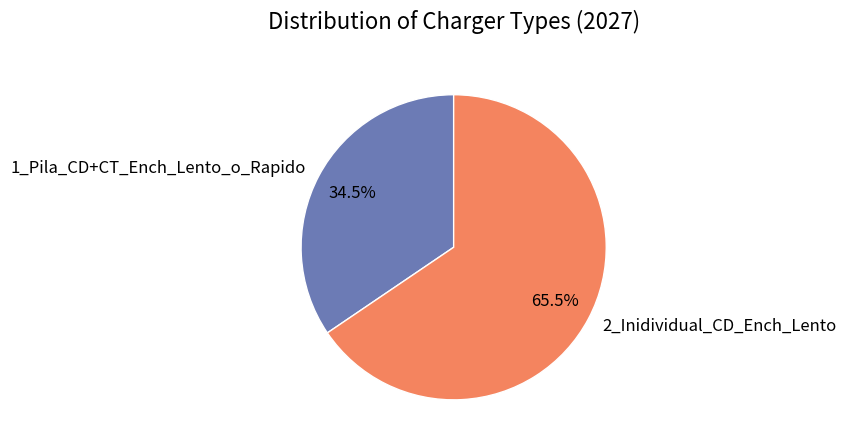

Rank the categories by value from highest to lowest.

2_Inidividual_CD_Ench_Lento, 1_Pila_CD+CT_Ench_Lento_o_Rapido